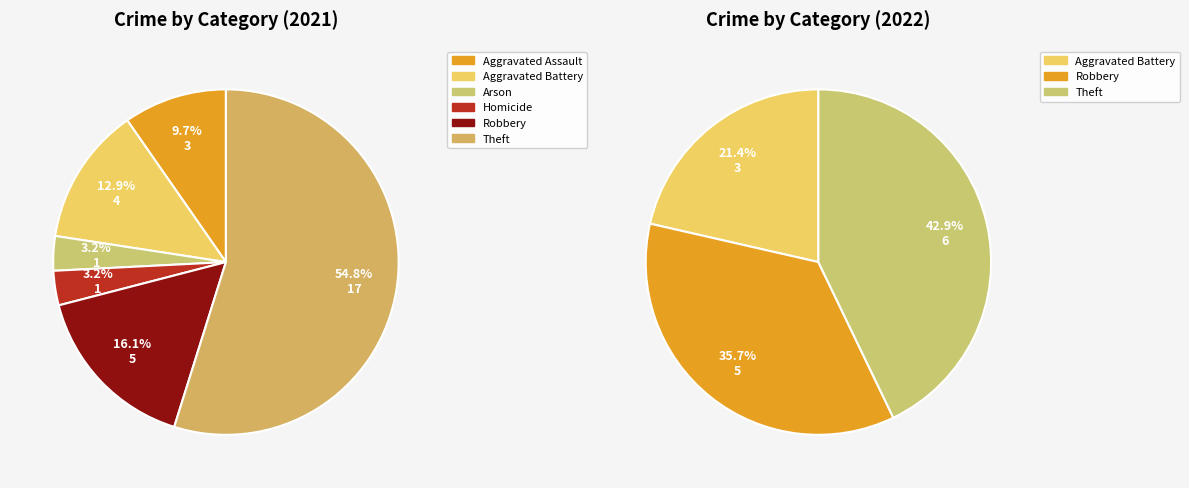

What percentage is the Theft slice, to the nearest percent?

43%